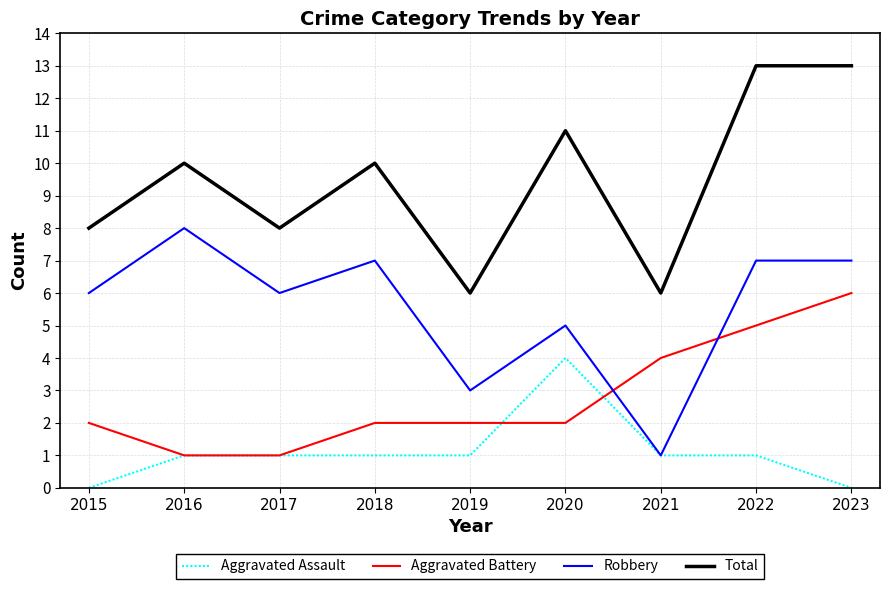

Reading left to right, transcribe all the data shown in this chart.

Aggravated Assault: 2015=0	2016=1	2017=1	2018=1	2019=1	2020=4	2021=1	2022=1	2023=0
Aggravated Battery: 2015=2	2016=1	2017=1	2018=2	2019=2	2020=2	2021=4	2022=5	2023=6
Robbery: 2015=6	2016=8	2017=6	2018=7	2019=3	2020=5	2021=1	2022=7	2023=7
Total: 2015=8	2016=10	2017=8	2018=10	2019=6	2020=11	2021=6	2022=13	2023=13